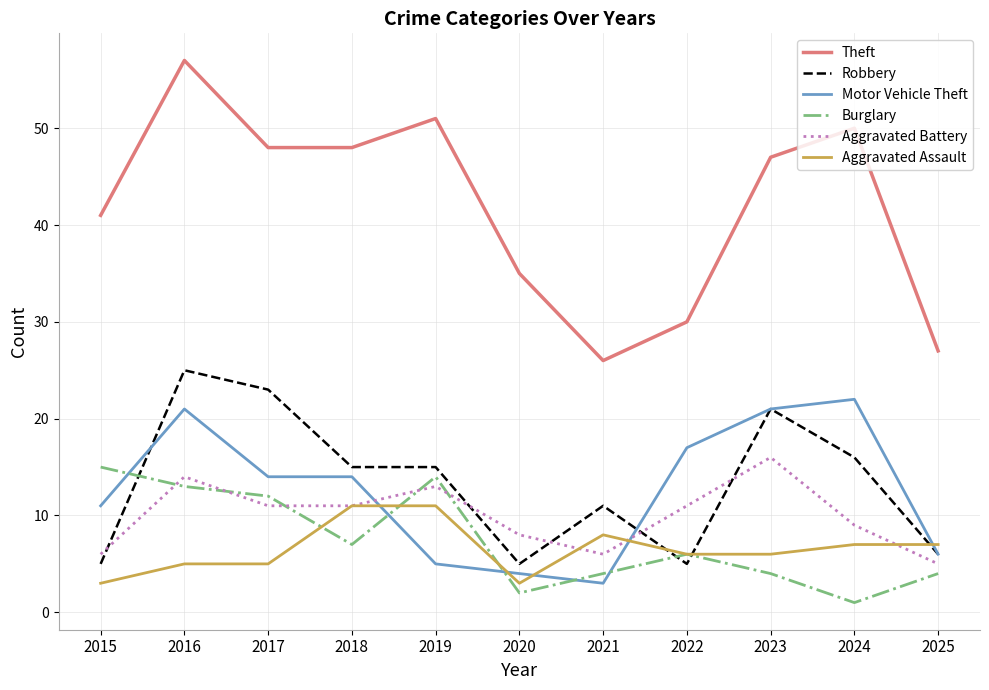

Is this an area chart (filled region under the line)?

No